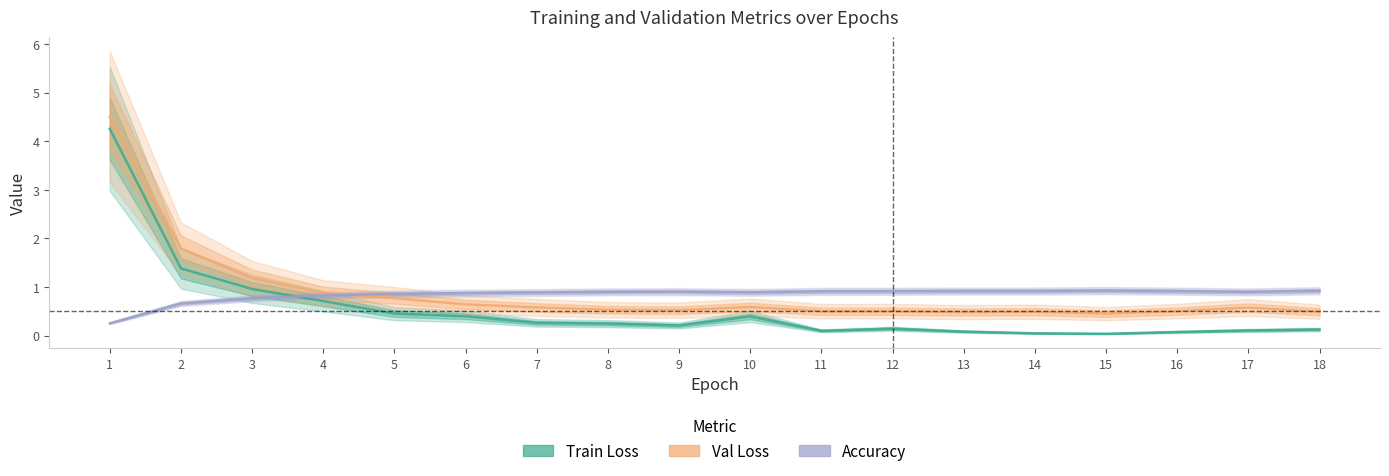

Which series changed the most between 10 and 12?

Train Loss